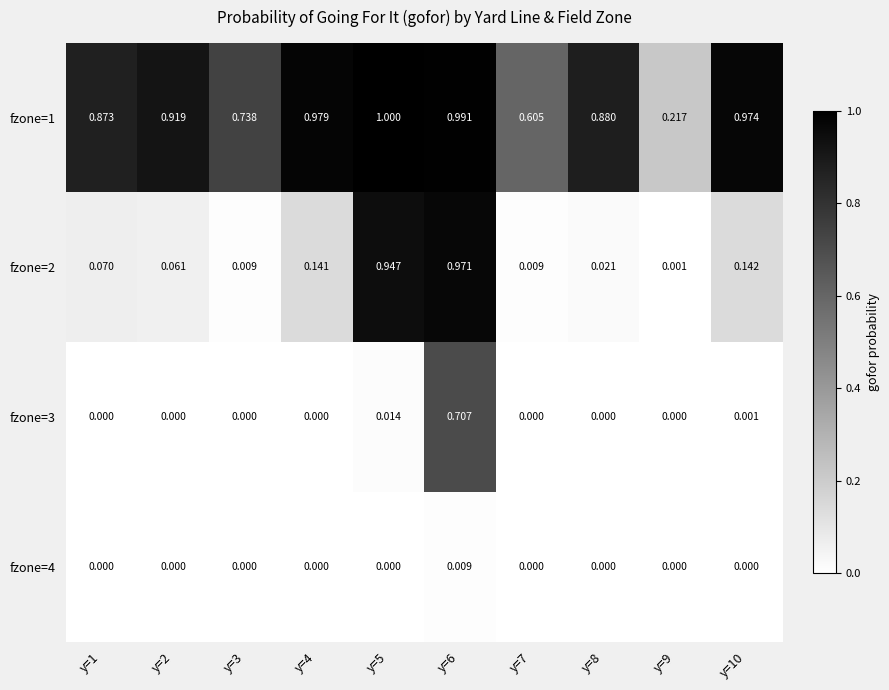

Which category has the highest value across all series?

y=5